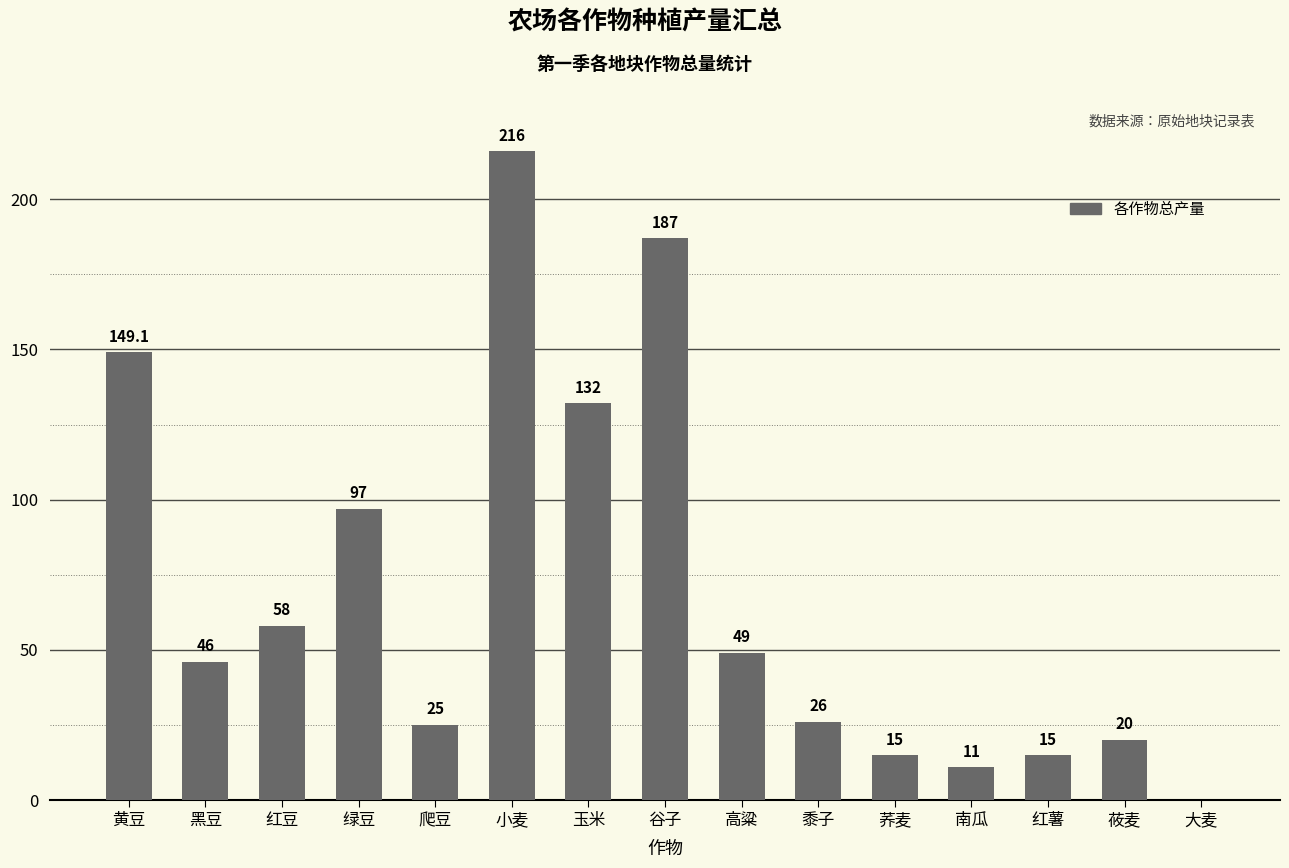

At which category does the chart reach its peak across all series?

小麦